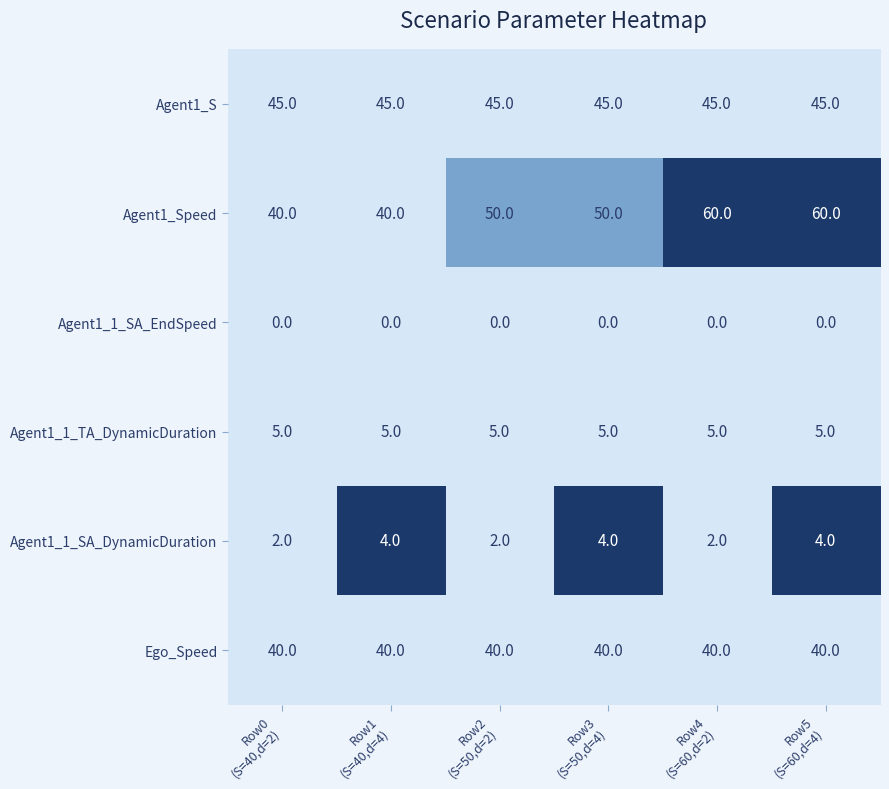

At how many categories does at least one series exceed 0?

6